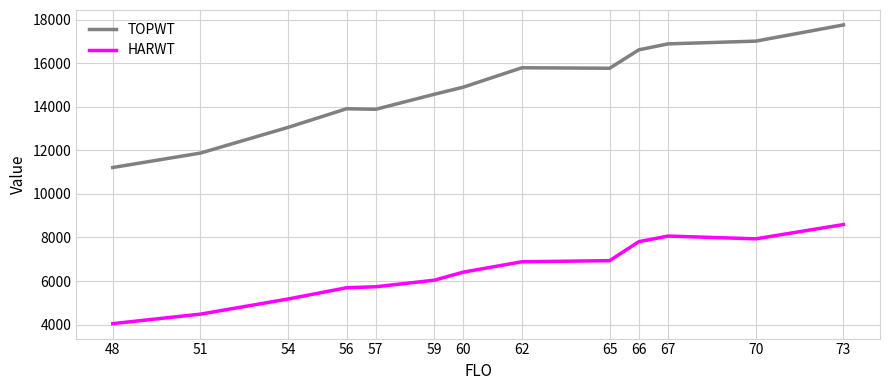

What is the difference between the maximum and minimum values in the TOPWT series?

6545.5